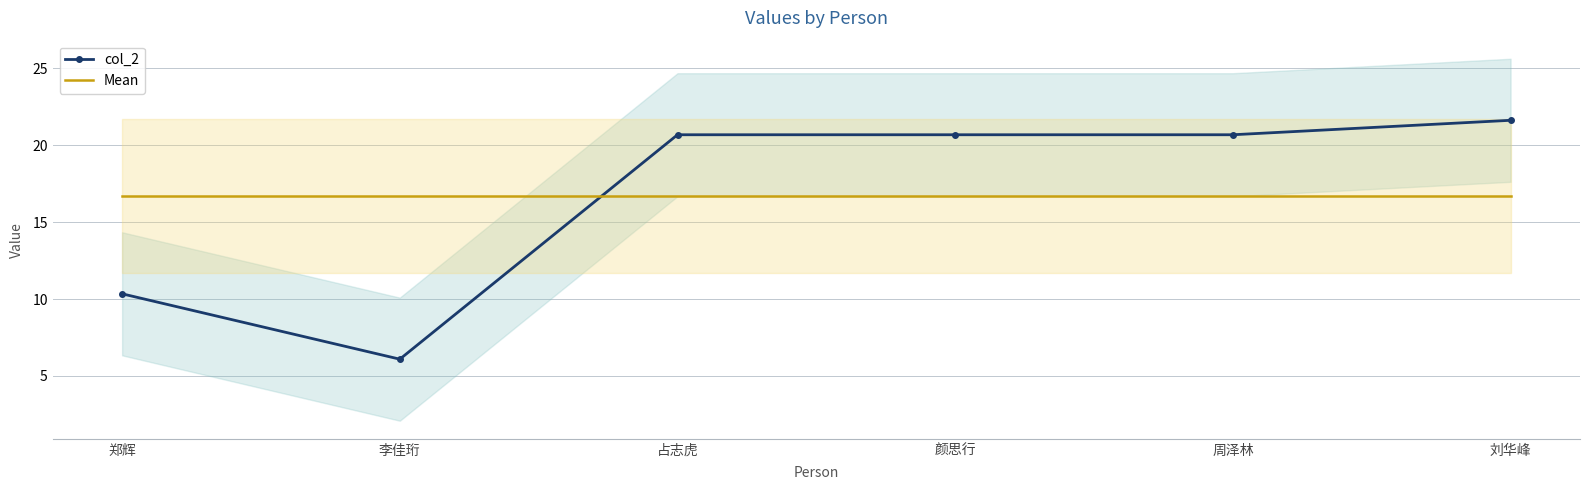

Between 占志虎 and 颜思行, which is larger?

占志虎